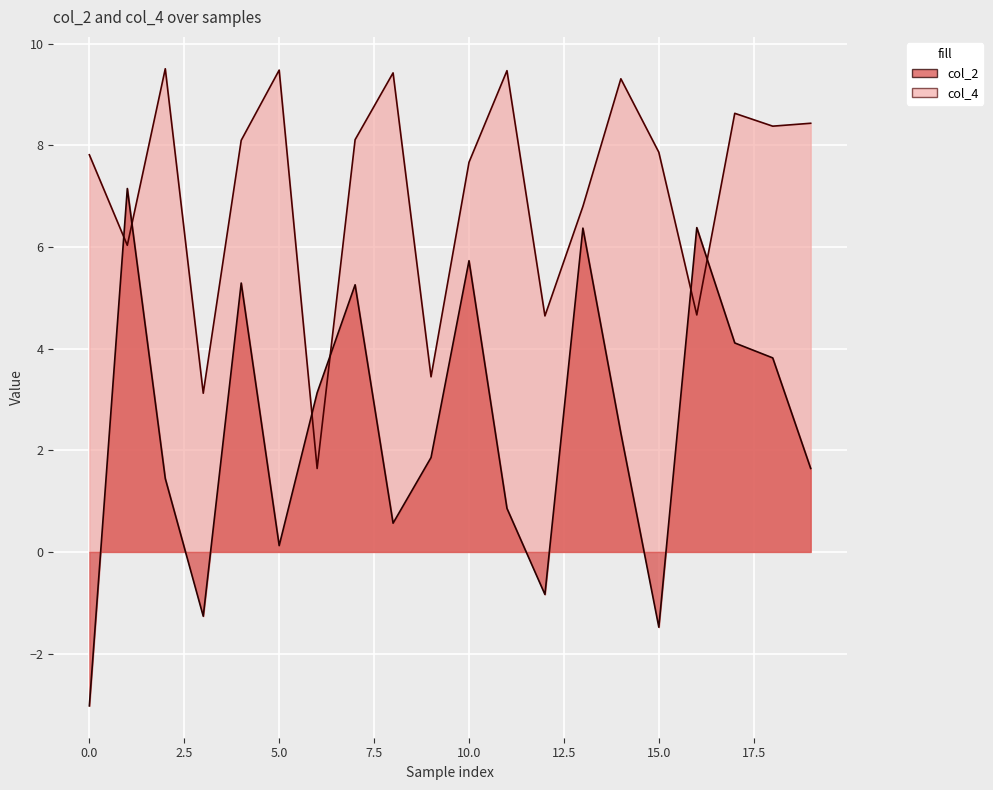

Which series has the largest range (max minus min)?

col_2